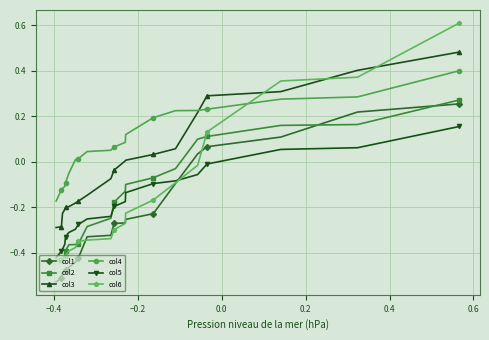

What is the smallest value displayed?

-0.5